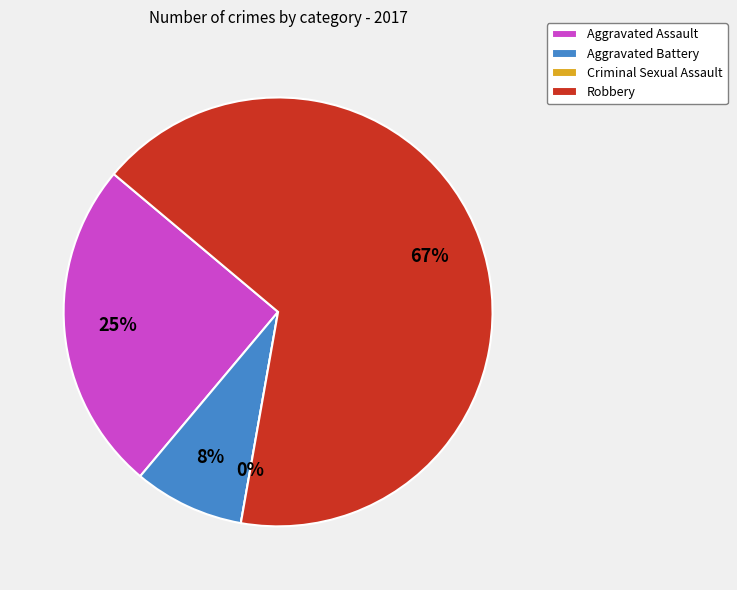

Which slice is the largest?

Robbery